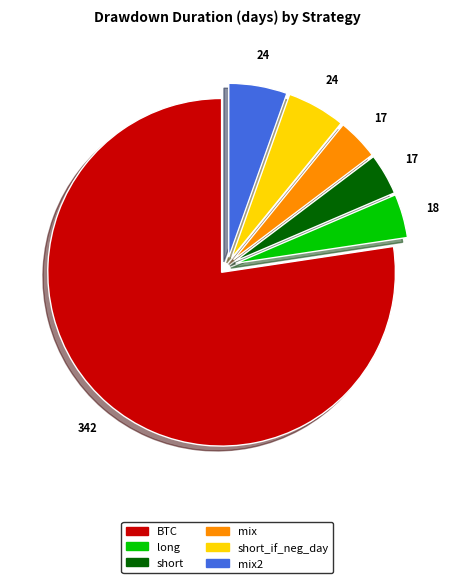

Is there any slice that represents more than half of the pie?

Yes